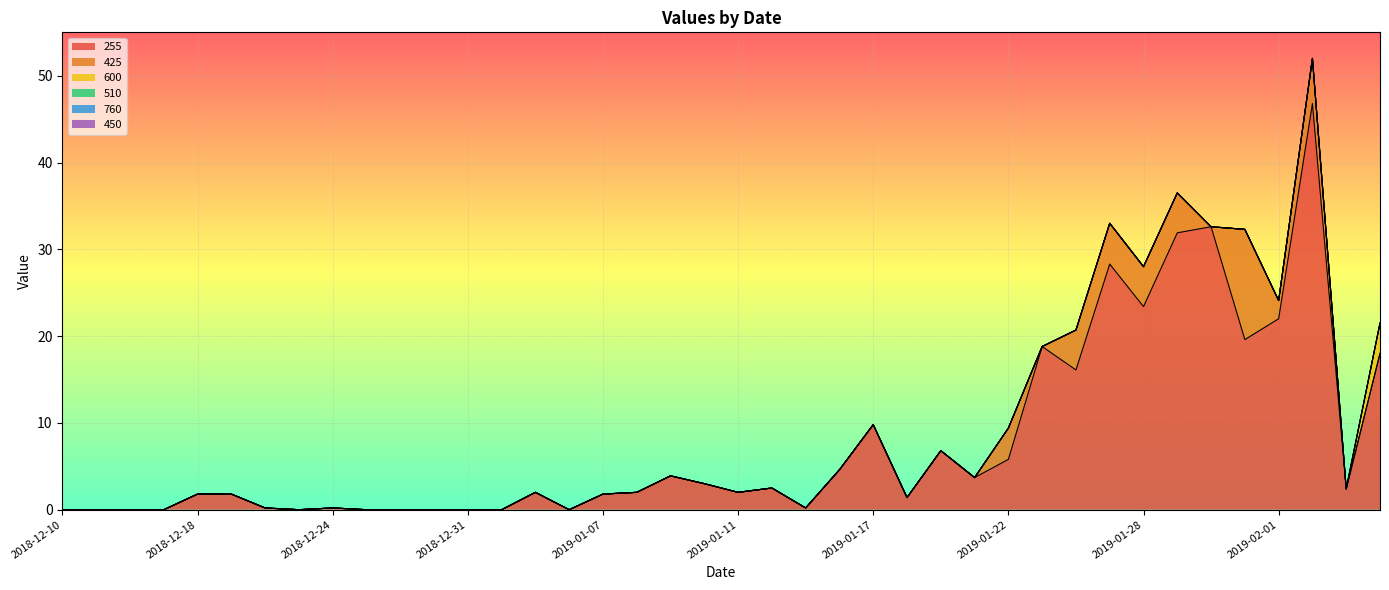

What position from the left is 2019-01-17?

25